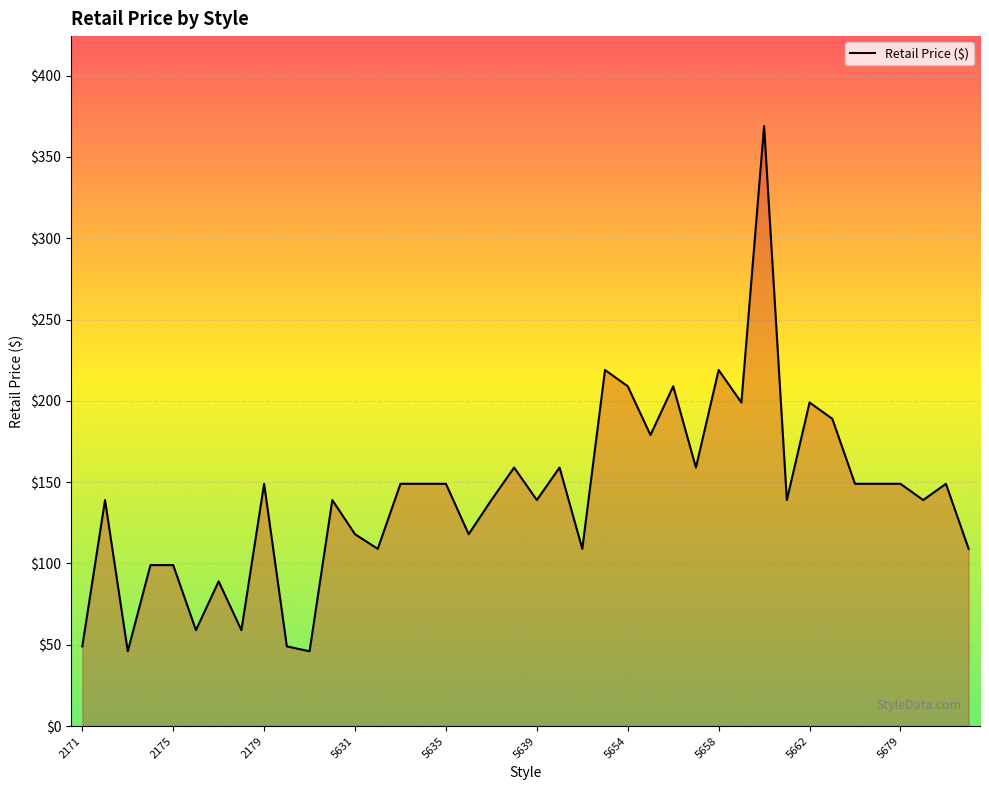

What is the maximum value shown in the chart?

369